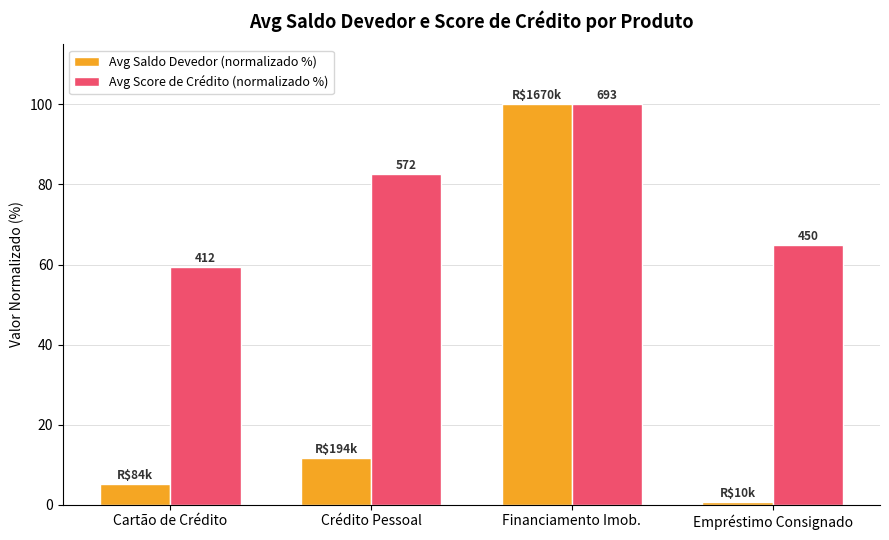

Which category has the lowest value in the Avg Saldo Devedor (normalizado %) series?

Empréstimo Consignado